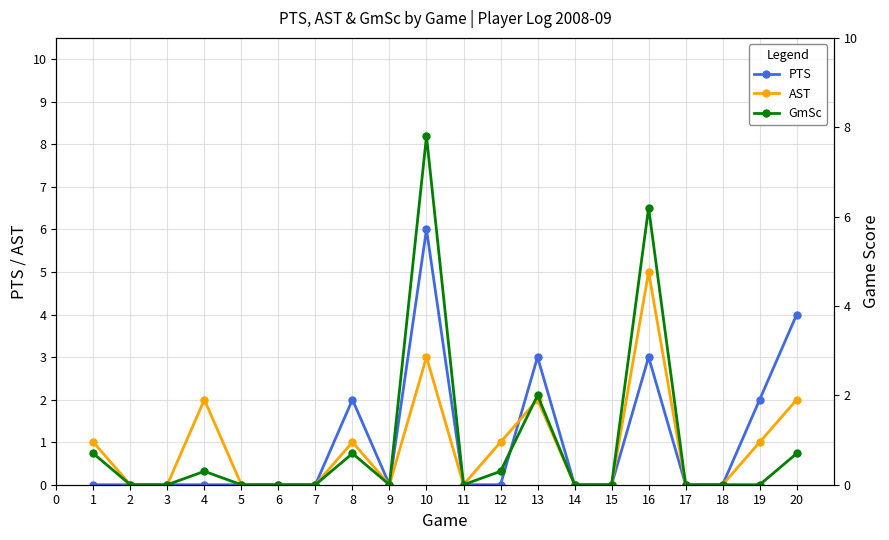

Does the chart display data point markers on the line(s)?

Yes